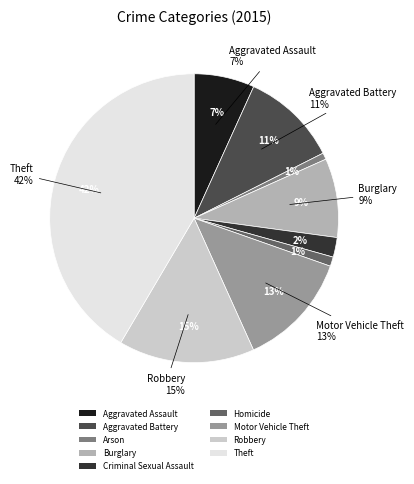

Does Arson represent more than half of the total?

No